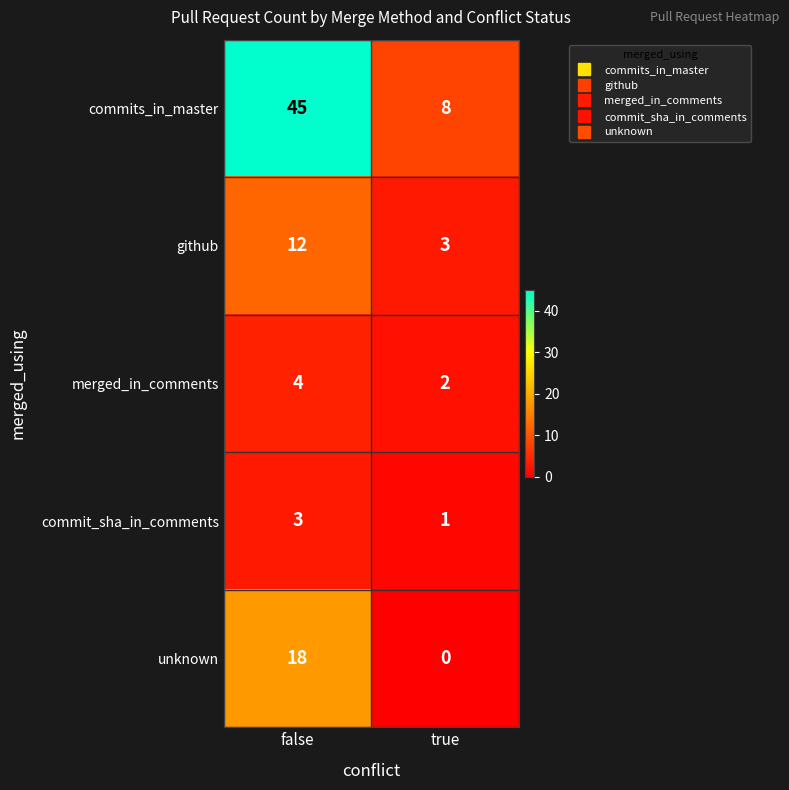

Rank the series by their maximum value, from highest to lowest.

commits_in_master, unknown, github, merged_in_comments, commit_sha_in_comments